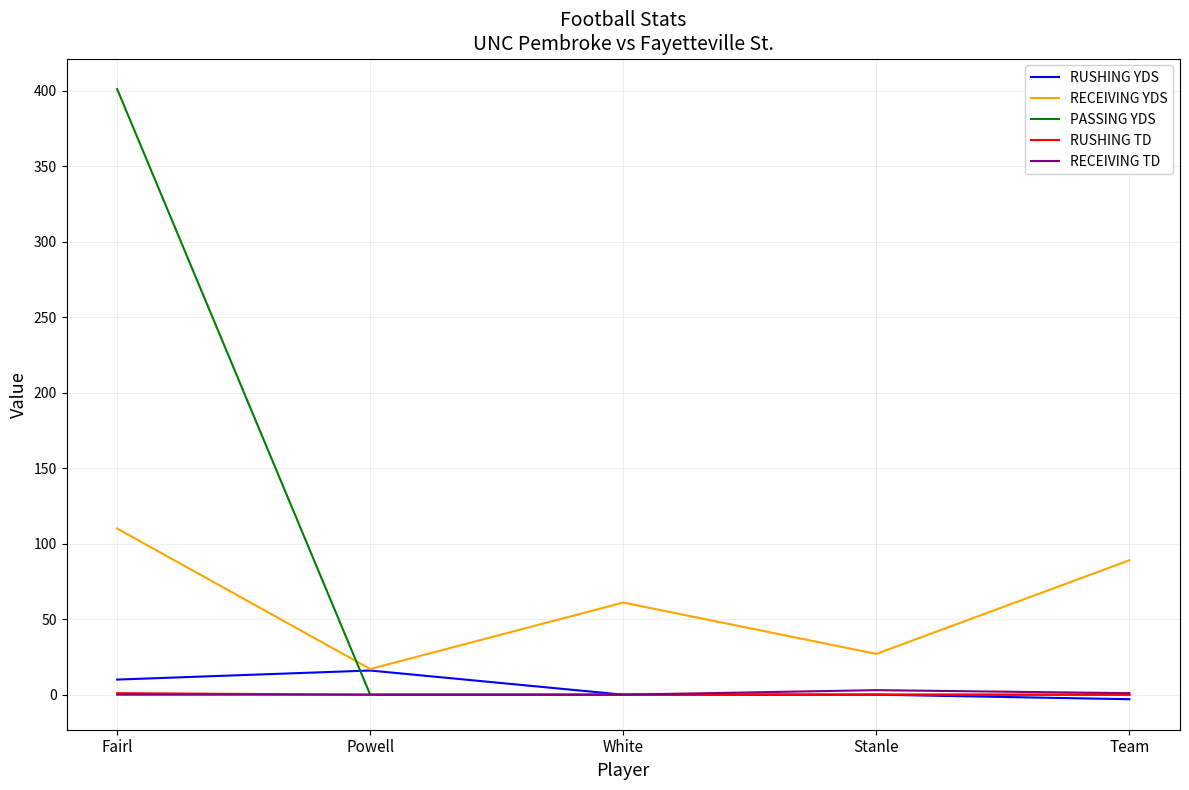

What is the smallest value displayed?

-3